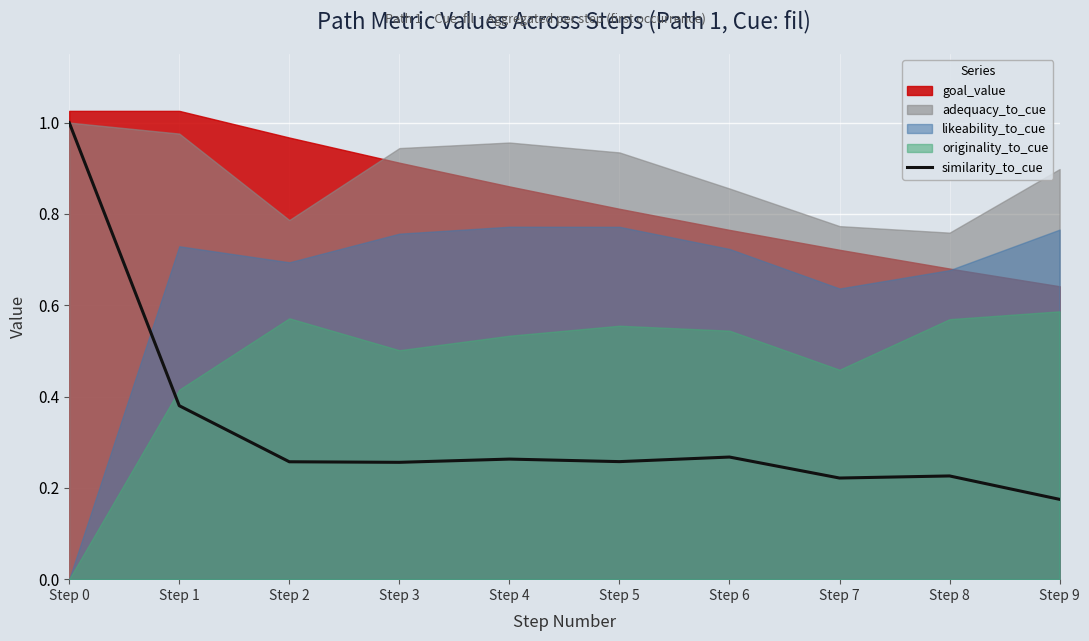

Which category has the highest value in the similarity_to_cue series?

Step 0